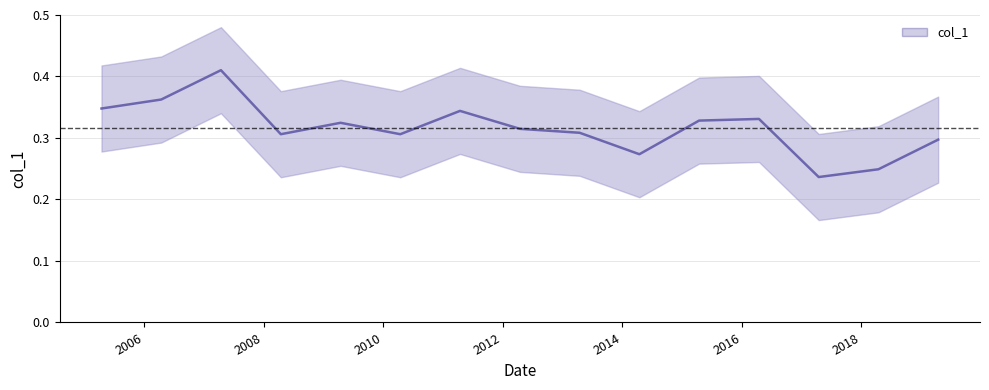

What position from the left is 2007-04-15?

3